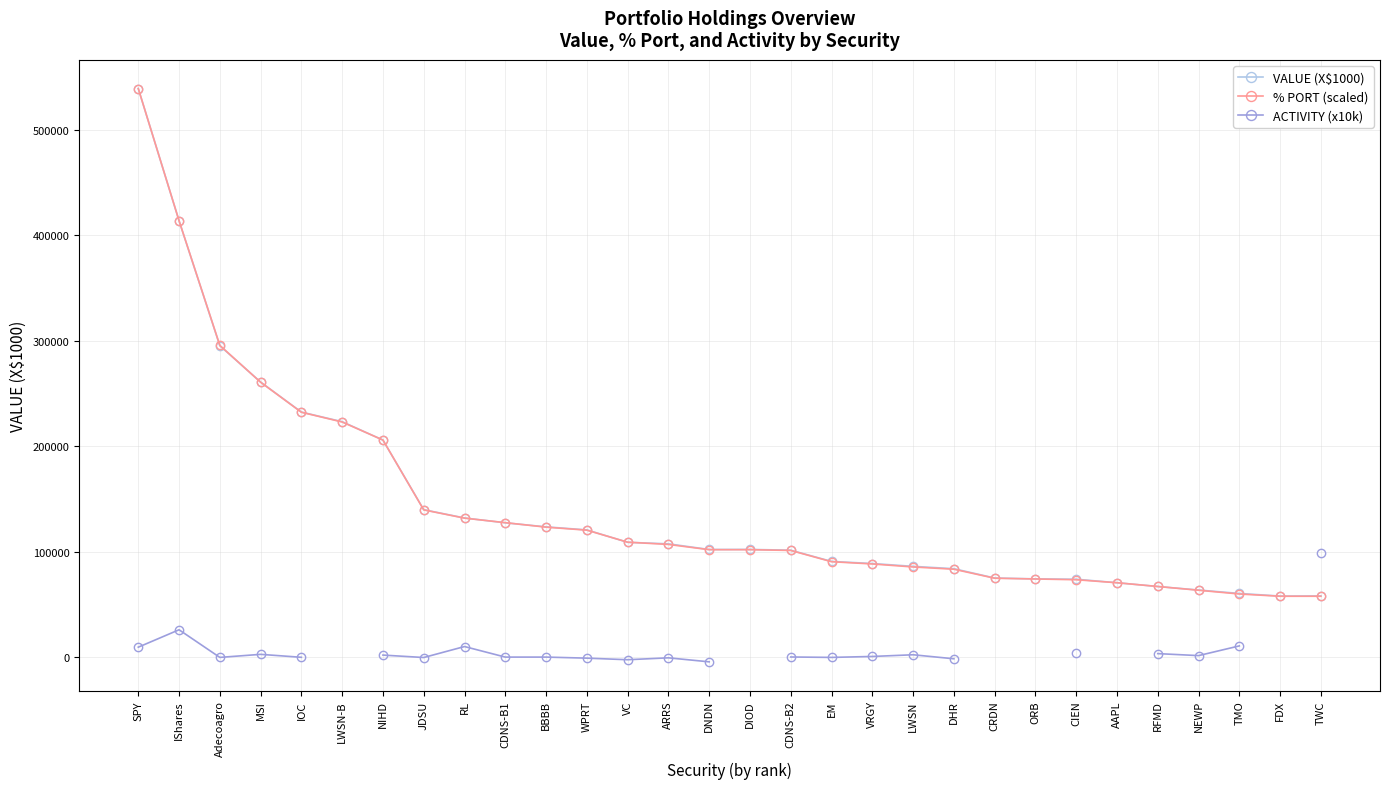

Which series has the largest range (max minus min)?

% PORT (scaled)